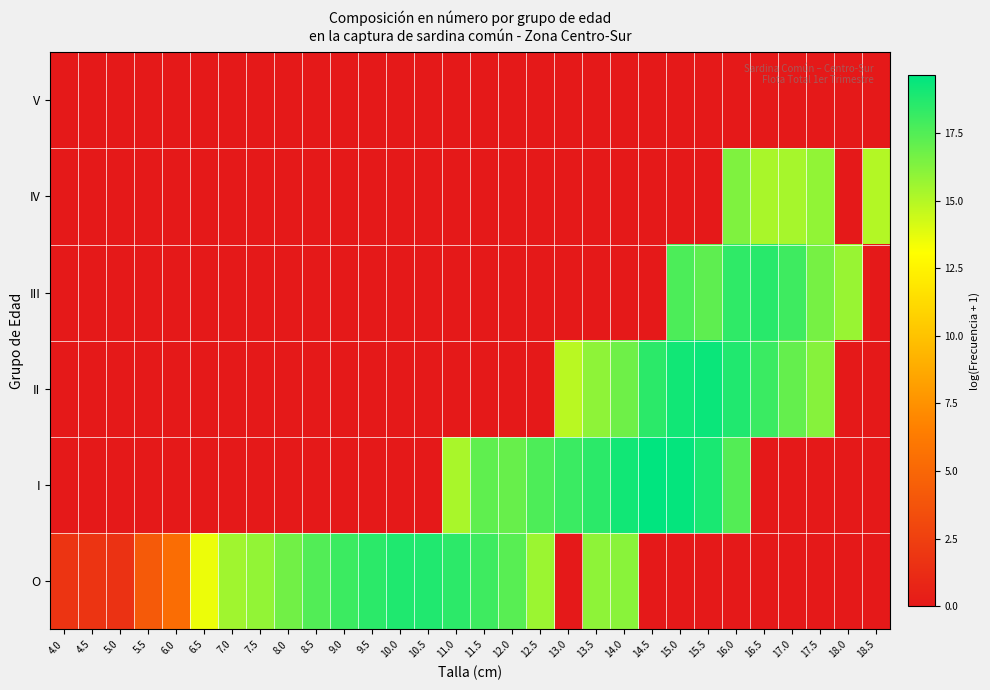

At 17.0, list the series in order from largest to smallest.

III, II, IV, O, I, V